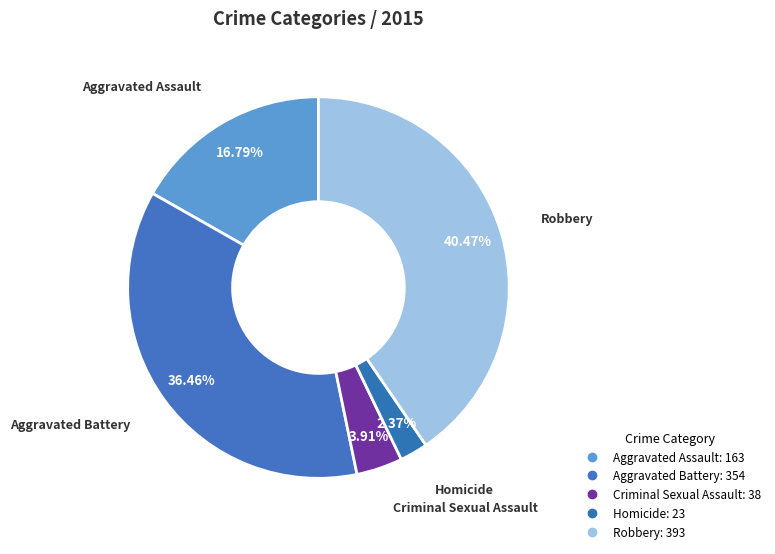

Count the number of slices in the pie.

5